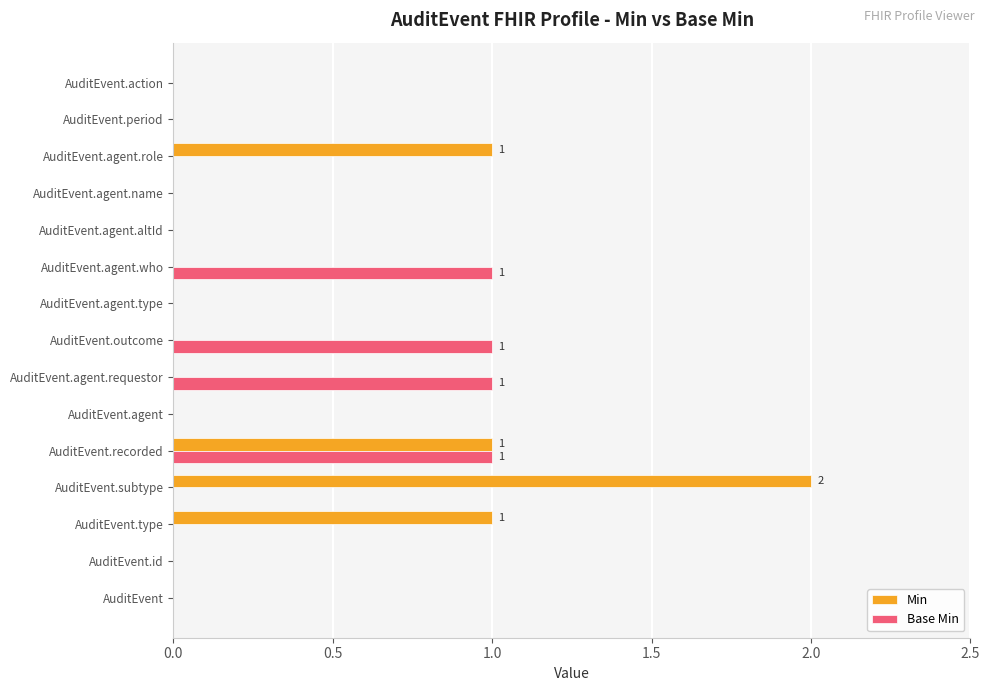

The value of Base Min at AuditEvent is 0. True or false?

True